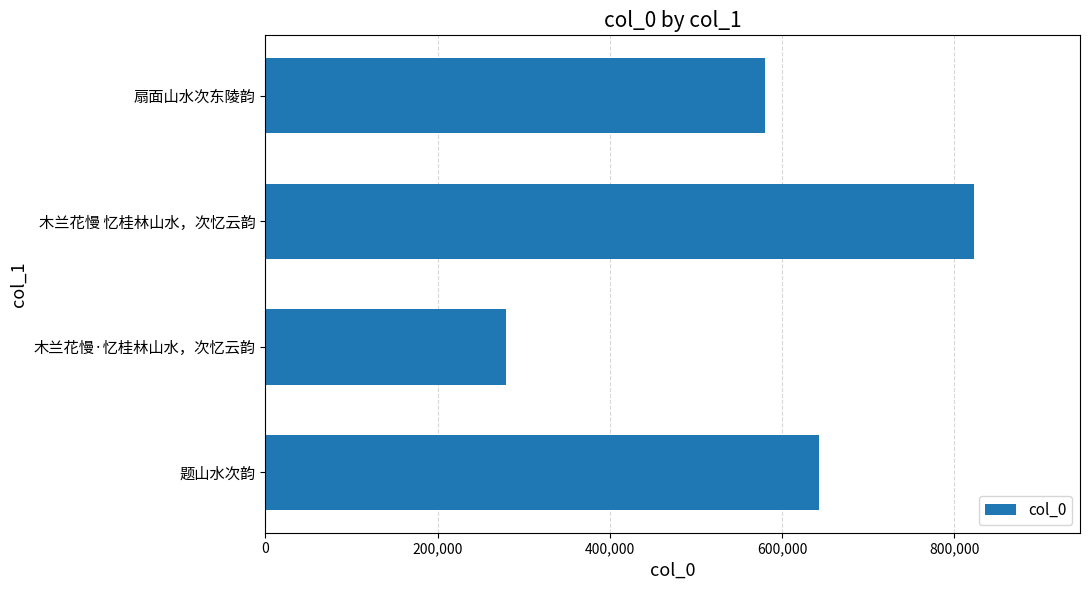

Reading bottom to top, extract all data points from this chart.

题山水次韵=643103	木兰花慢·忆桂林山水，次忆云韵=279164	木兰花慢 忆桂林山水，次忆云韵=822399	扇面山水次东陵韵=579892